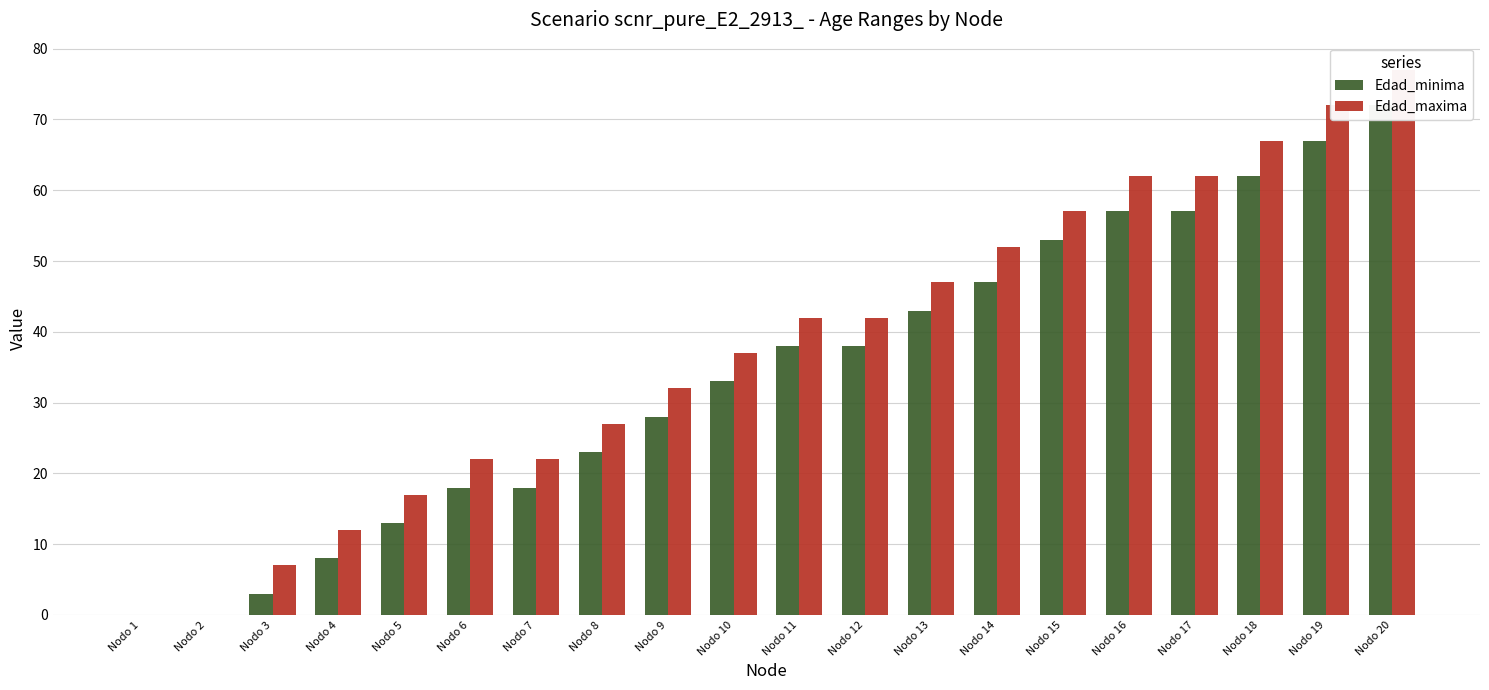

How many data points in Edad_maxima are above 42?

8